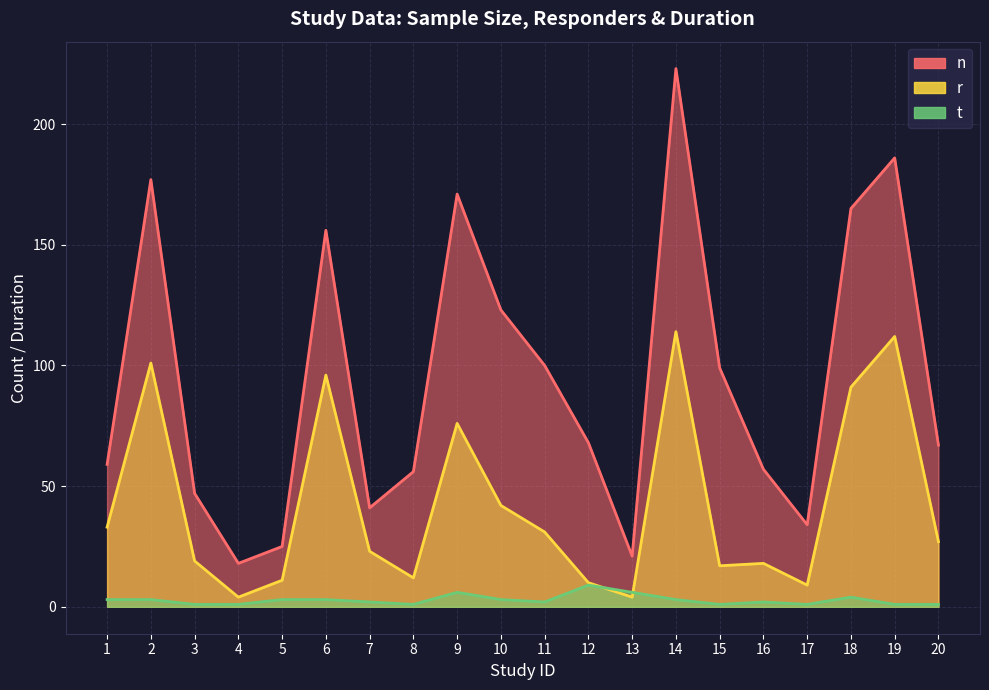

True or false: t has a value of 3 at 2.

True